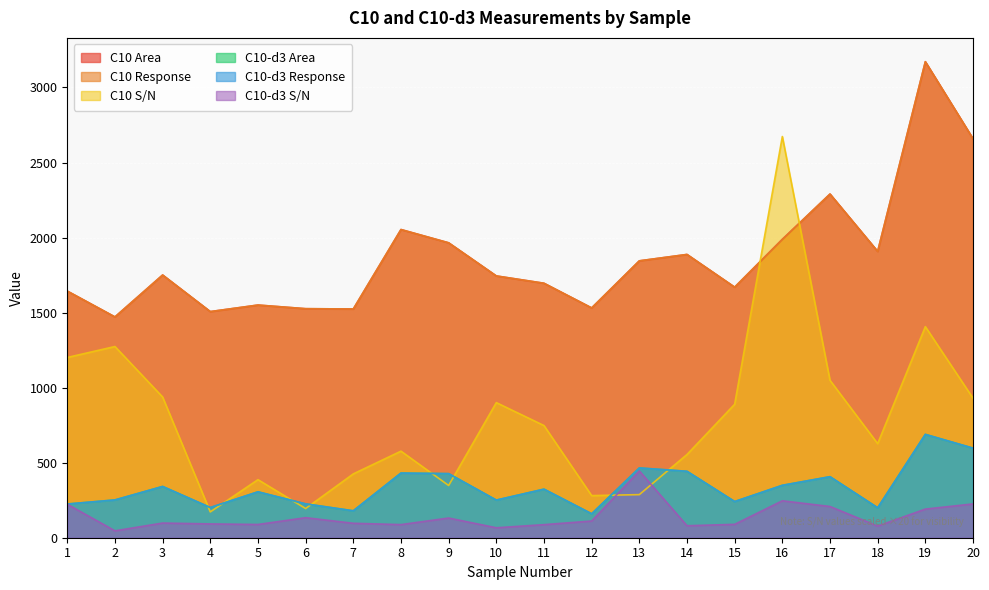

What is the sum of the C10-d3 S/N values at 15 and 14?

169.1